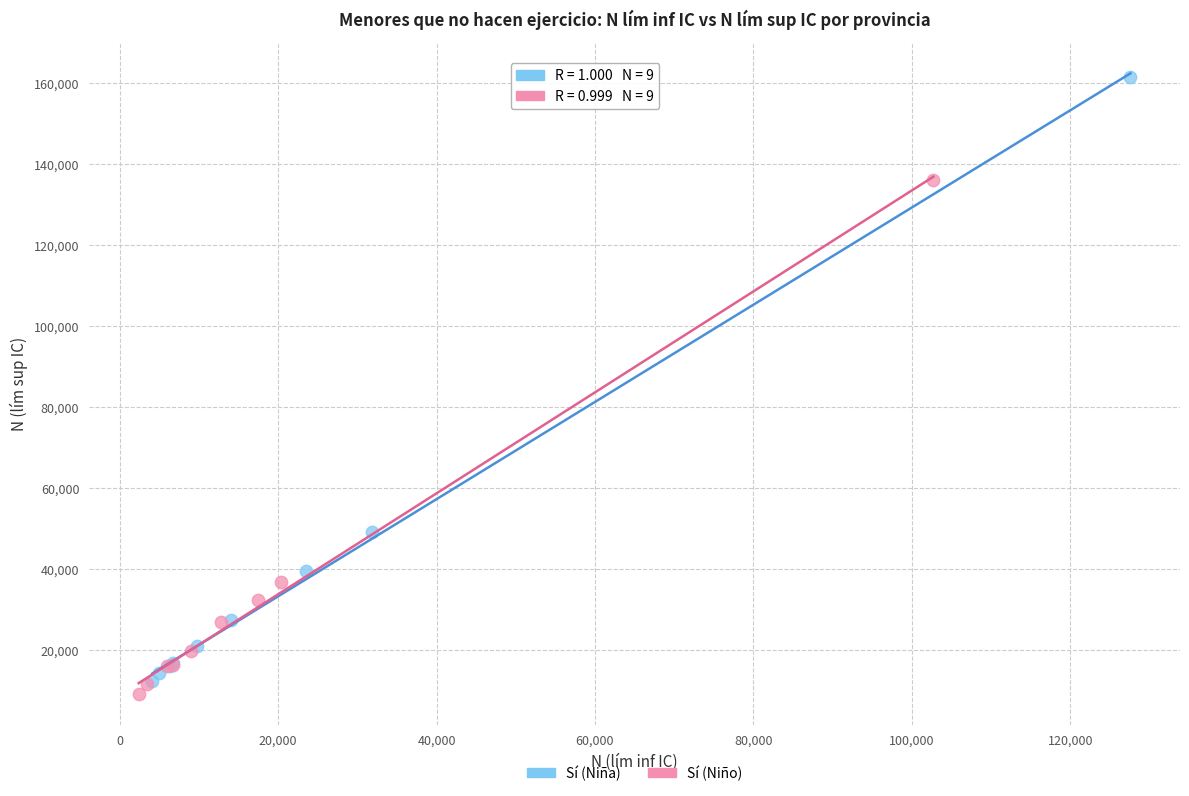

Which series reaches the maximum Y coordinate?

Sí (Niña)